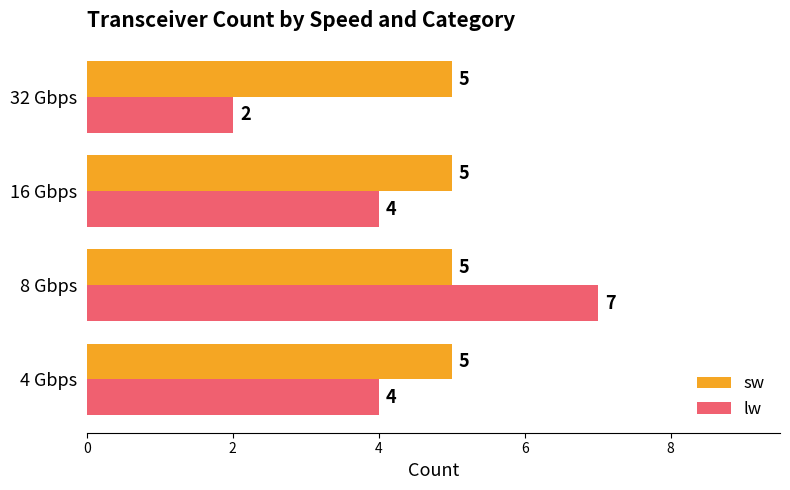

How many data points does each series have?

4